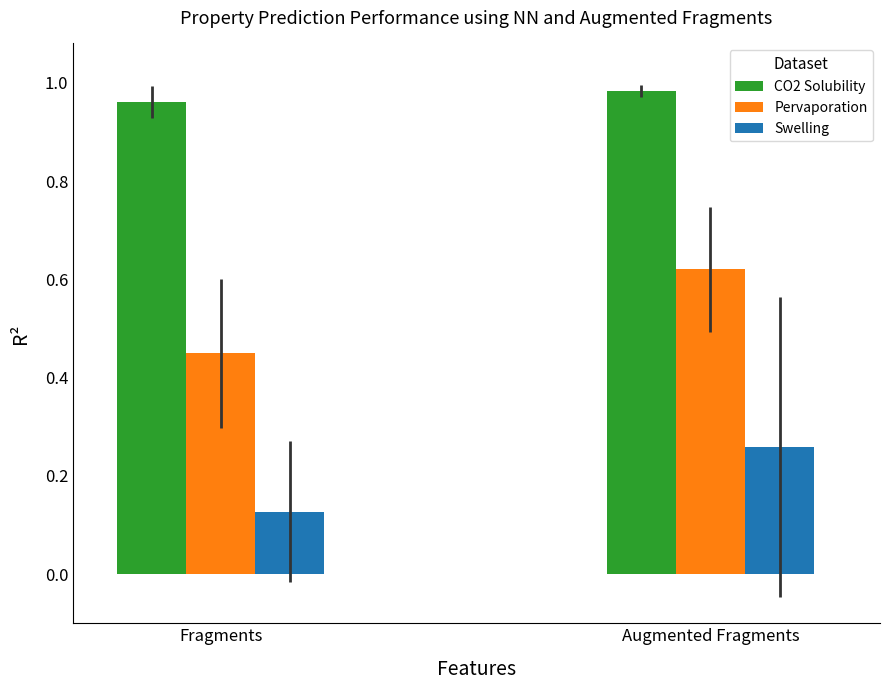

Which label corresponds to the smallest value in the chart?

Fragments